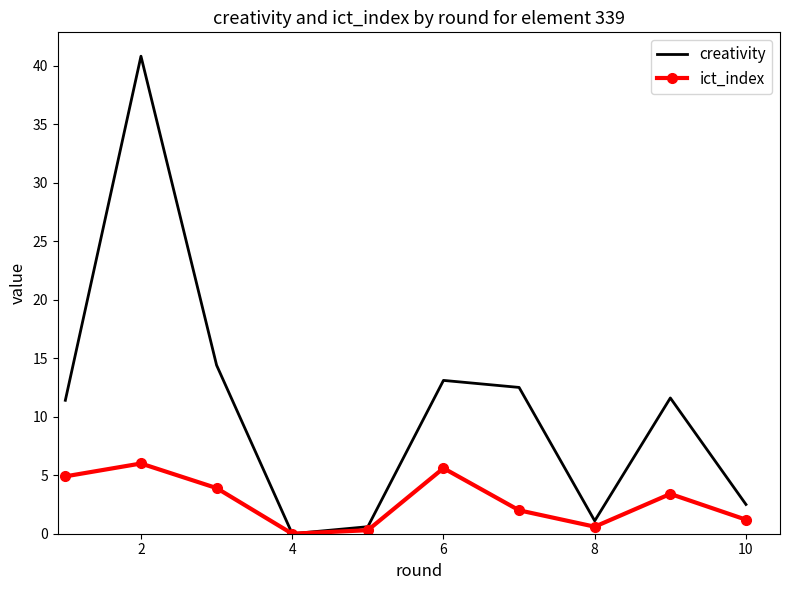

Reading left to right, what are all the values shown in this chart?

creativity: 11.4	40.8	14.4	0.0	0.6	13.1	12.5	1.1	11.6	2.5
ict_index: 4.9	6.0	3.9	0.0	0.3	5.6	2.0	0.6	3.4	1.2